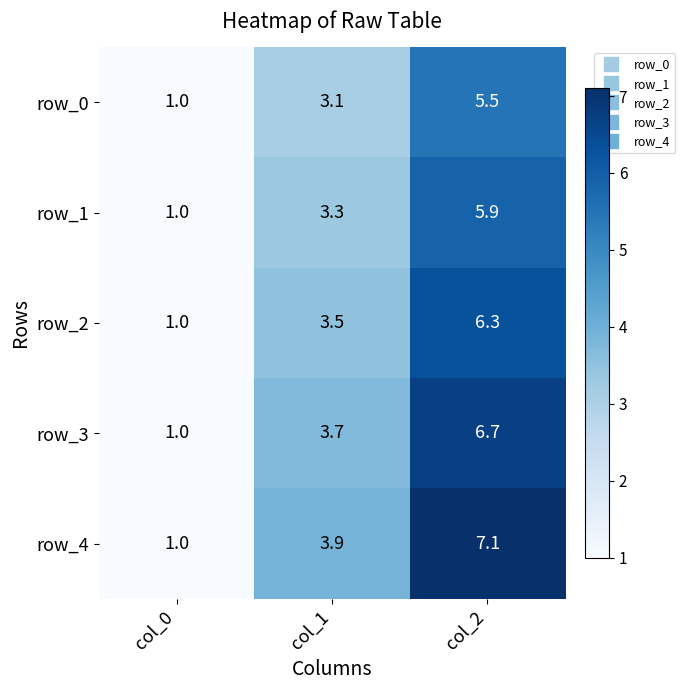

Which category has the lowest value across all series?

col_0